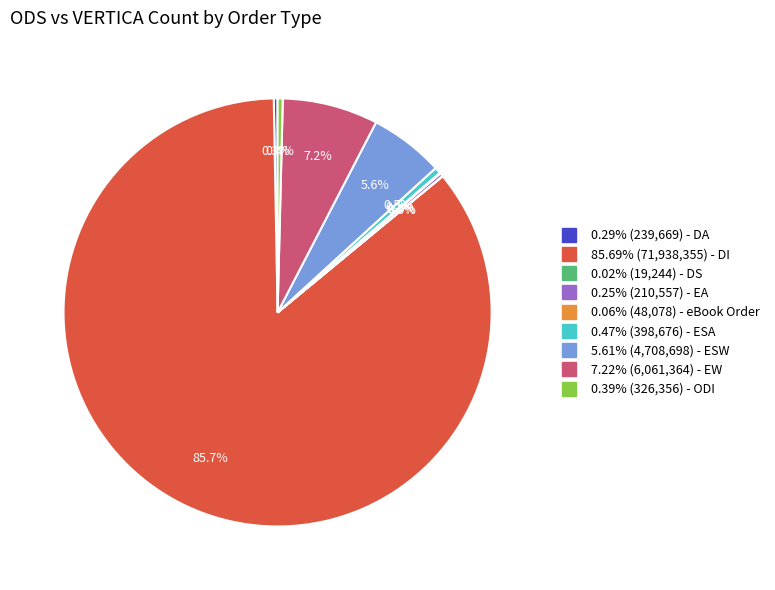

Is there any slice that represents more than half of the pie?

Yes